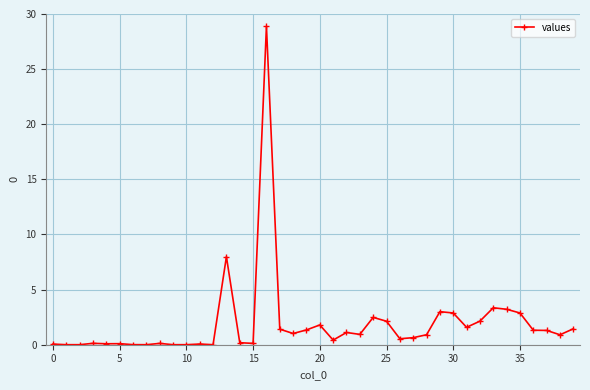

True or false: there are more than 1 points higher than both neighbors.

True